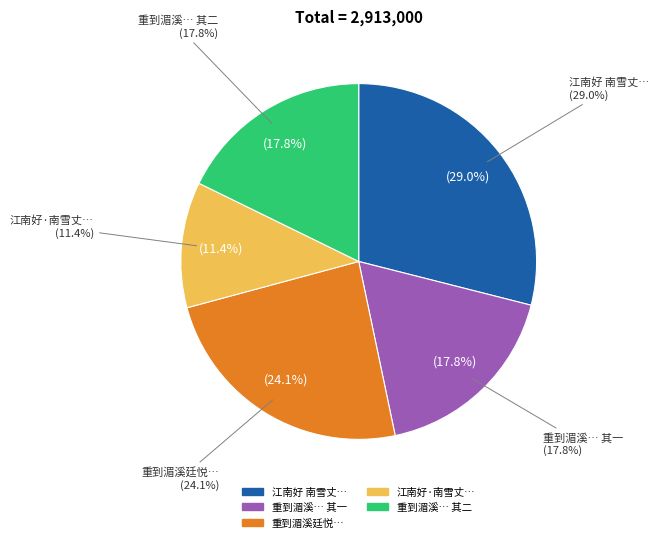

Rank the categories by value from highest to lowest.

江南好 南雪丈有鸳鸯诗爰题一词不敢步韵也, 重到湄溪廷悦求诗爰题二绝, 重到湄溪廷悦求诗爰题二绝 其二, 重到湄溪廷悦求诗爰题二绝 其一, 江南好·南雪丈有鸳鸯诗爰题一词不敢步韵也